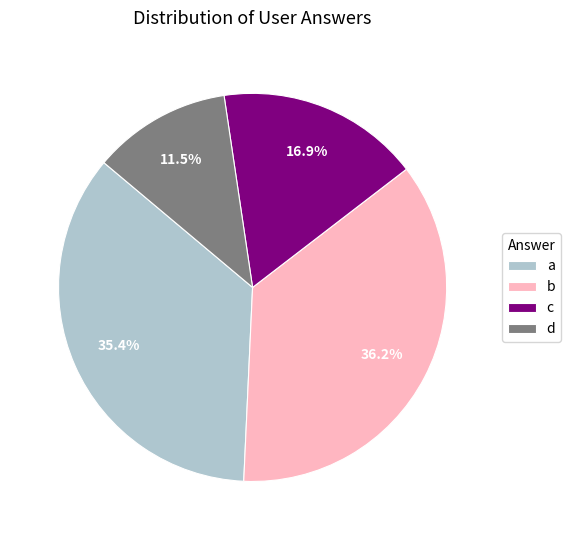

Combined, what portion of the pie is d and a?

46.9%